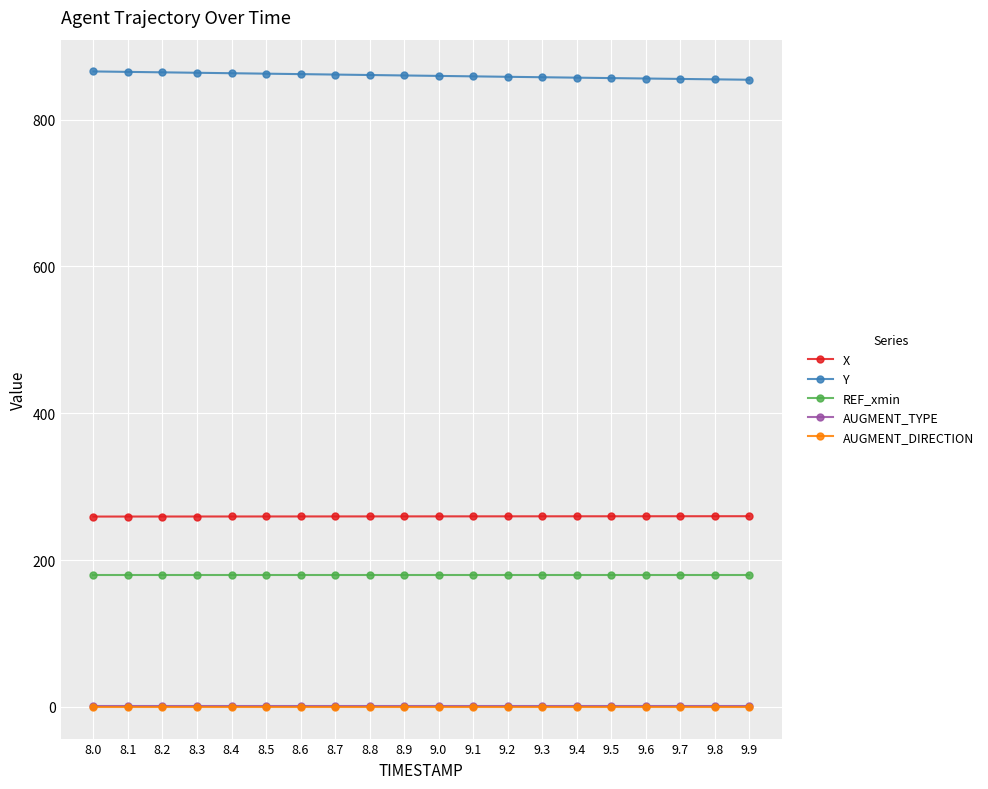

What is the sum of all REF_xmin values?

3600.0